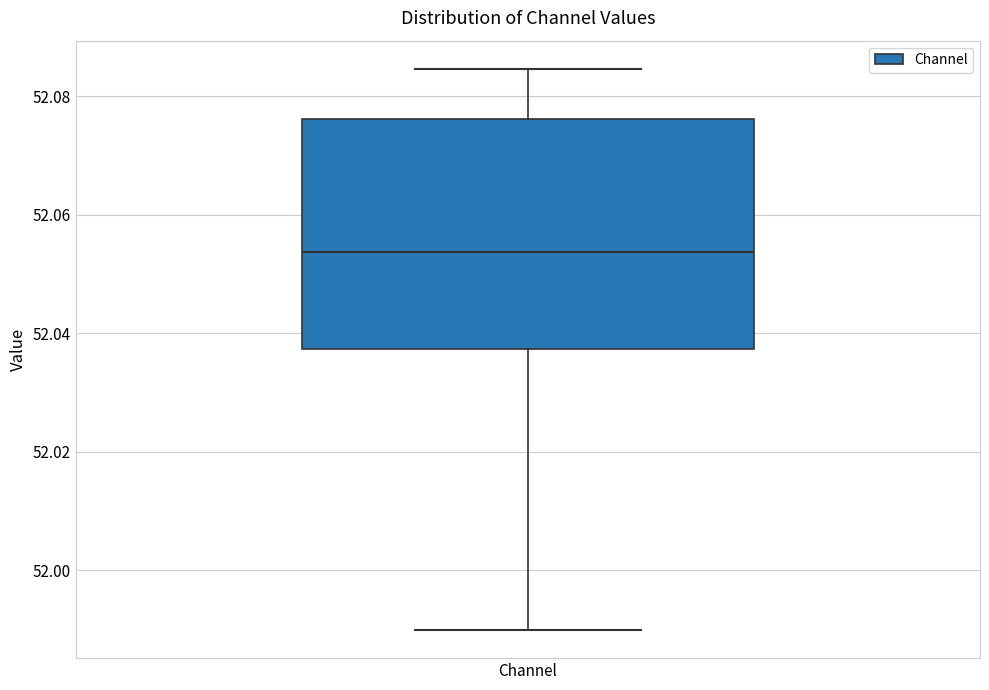

Read this box plot against the y-axis: the position of the median line, the range covered by the box, and the ends of both whiskers. The values are not printed on the chart, so give them approximately, as read against the axis.

median 52.054, box 52.038 to 52.076, whiskers 51.990 to 52.084